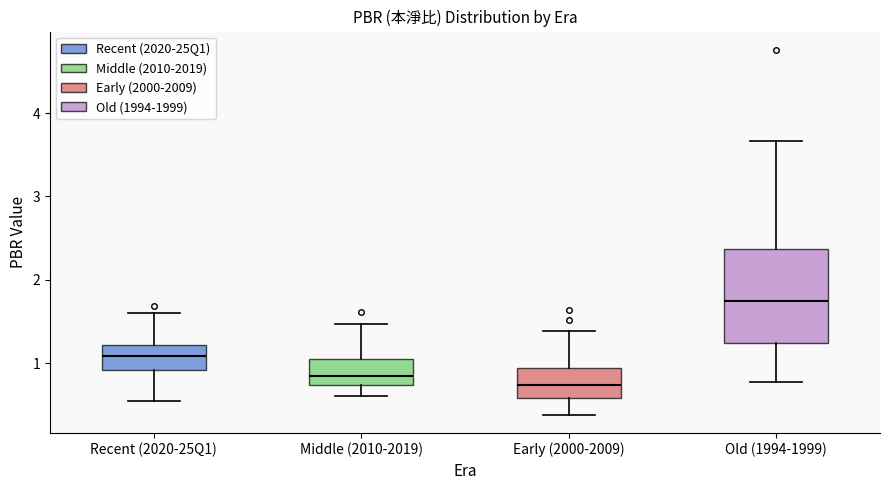

Reading left to right, transcribe this box plot: for each box, give where its median line is, the range the box spans, and where its two whiskers end, as read against the y-axis. The values are not printed on the chart, so give them approximately, as read against the axis.

Recent (2020-25Q1): median 1.1, box 0.9 to 1.2, whiskers 0.6 to 1.6
Middle (2010-2019): median 0.8, box 0.7 to 1.0, whiskers 0.6 to 1.5
Early (2000-2009): median 0.7, box 0.6 to 0.9, whiskers 0.4 to 1.4
Old (1994-1999): median 1.7, box 1.2 to 2.4, whiskers 0.8 to 3.7